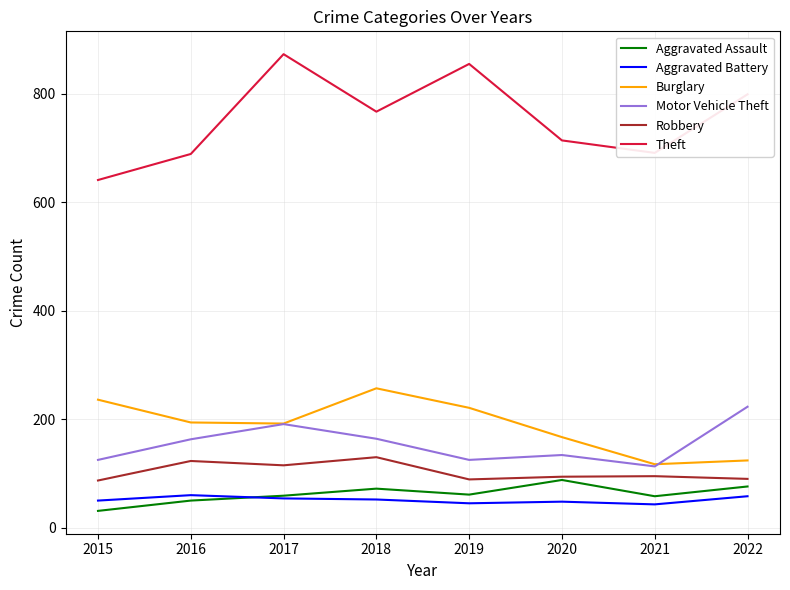

Which series has the largest range (max minus min)?

Theft